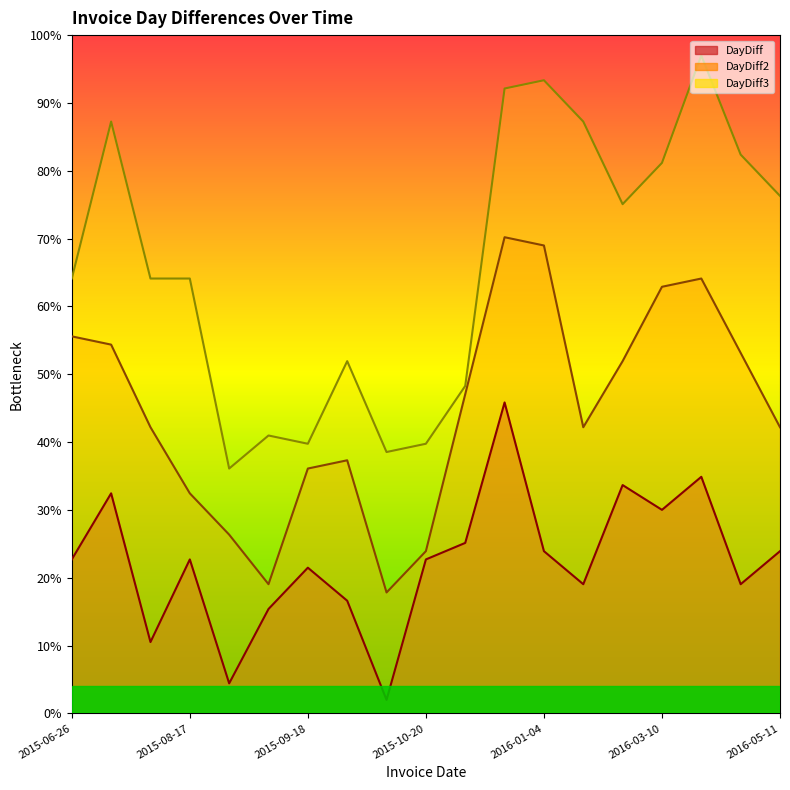

Is it true that DayDiff2 equals 64.1 at 2016-04-07?

True